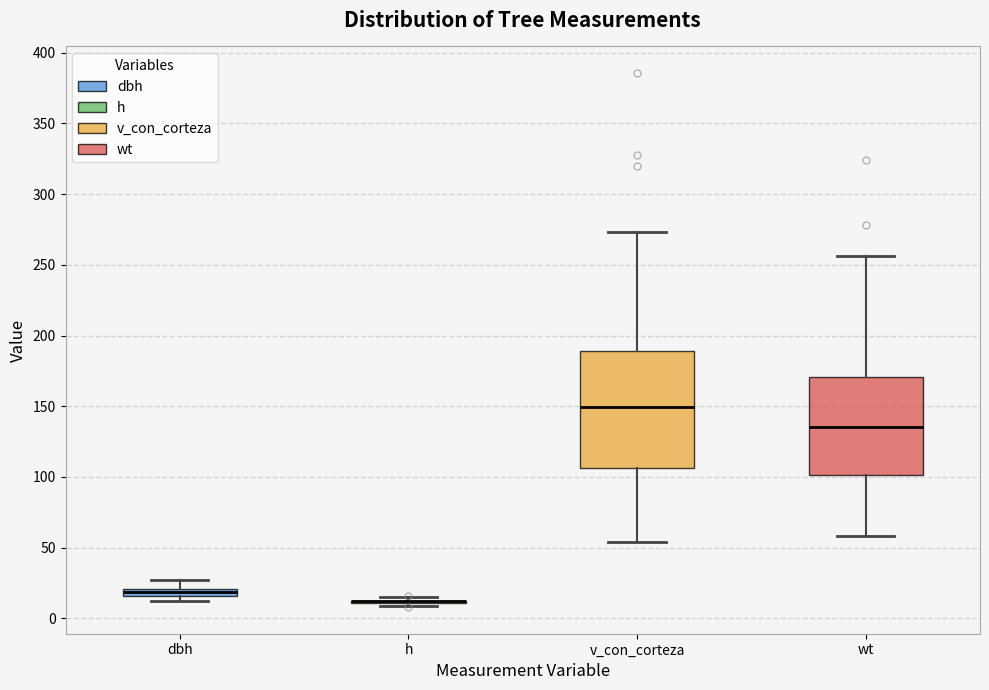

Which box is the tallest, from its lower edge to its upper edge?

v_con_corteza